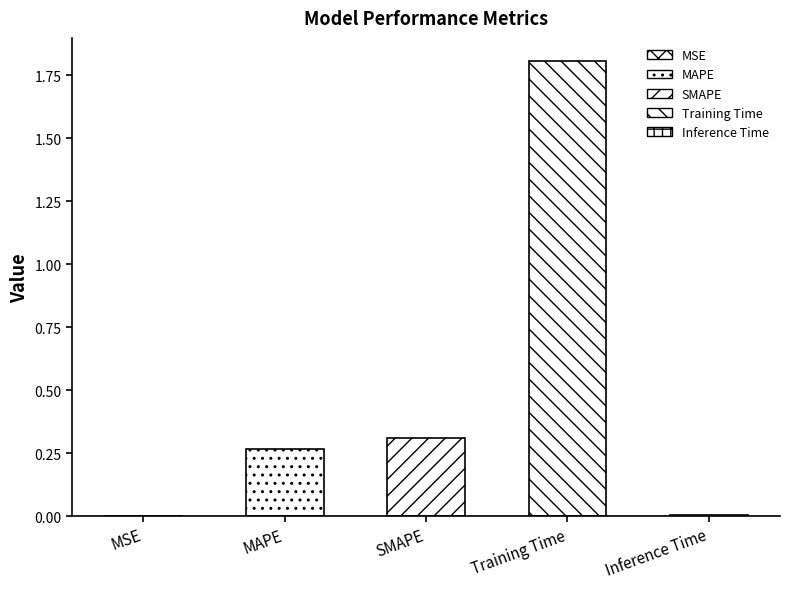

Reading right to left, list all the values displayed in this chart.

Inference Time=0.0	Training Time=1.8	SMAPE=0.3	MAPE=0.3	MSE=0.0